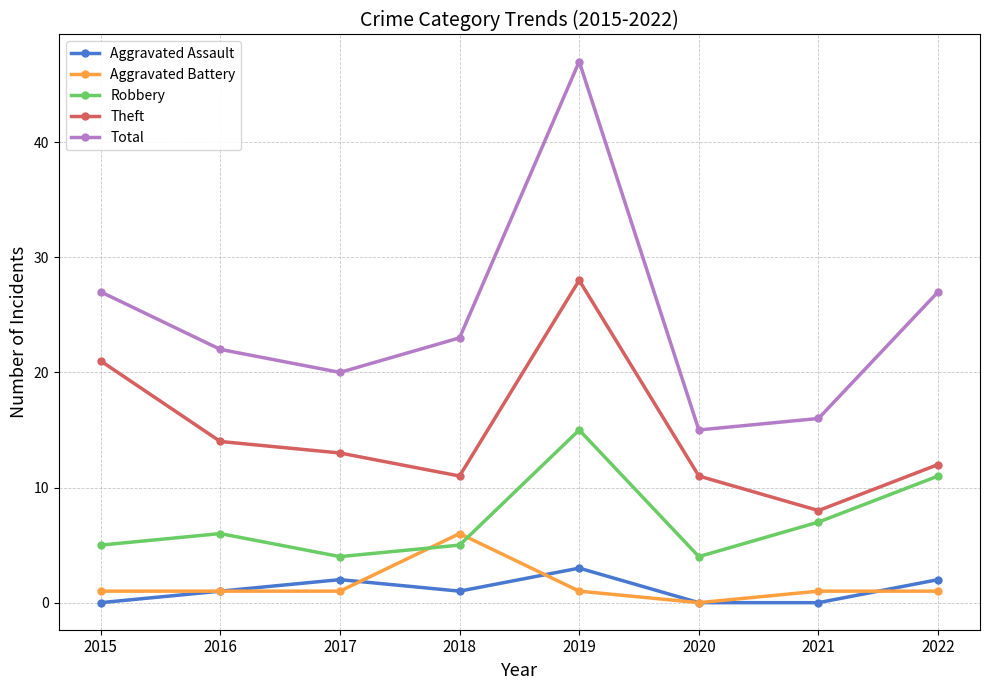

Is it true that Theft equals 21 at 2015?

True